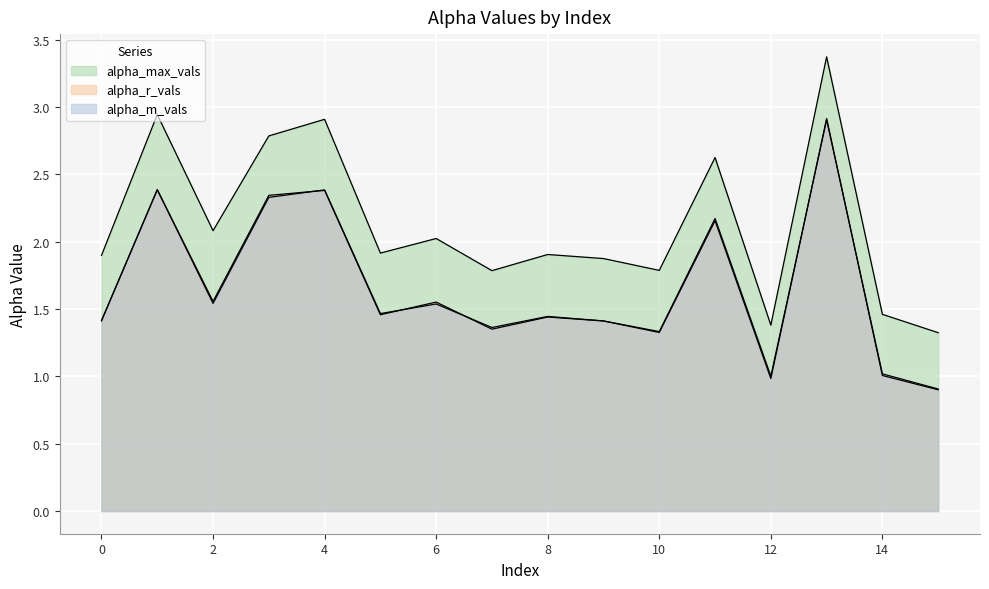

Rank the series by their maximum value, from highest to lowest.

alpha_max_vals, alpha_r_vals, alpha_m_vals